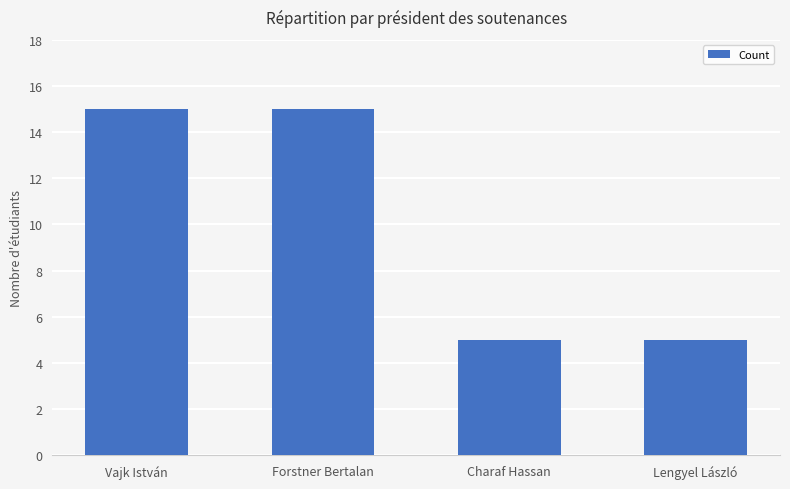

The value at Vajk István is 3. True or false?

False